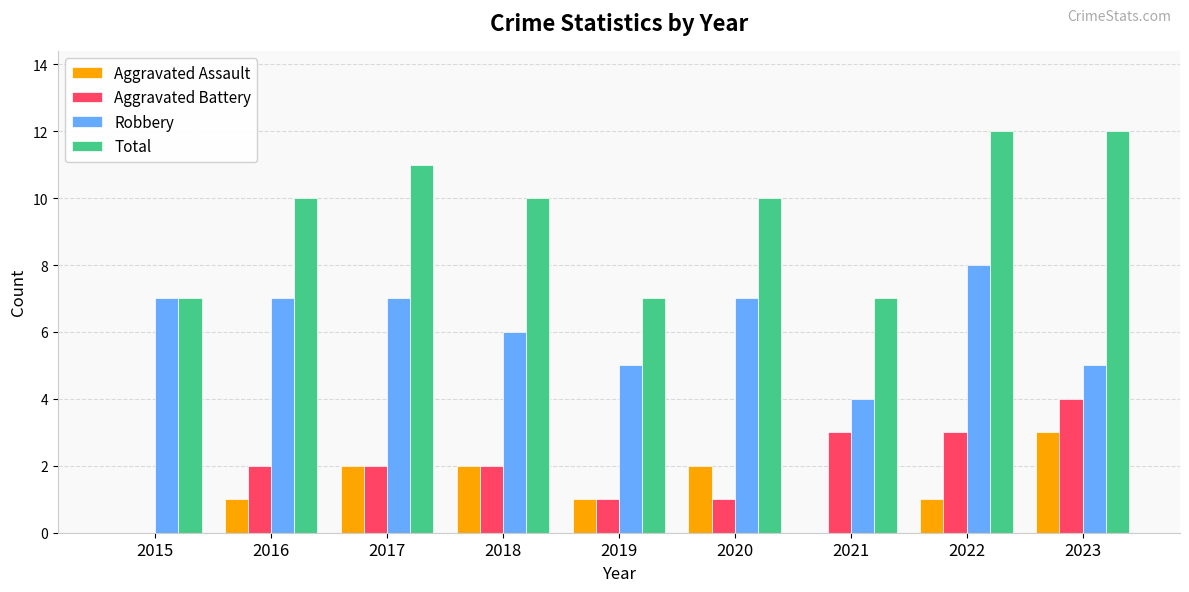

Is it true that Total equals 2 at 2015?

False